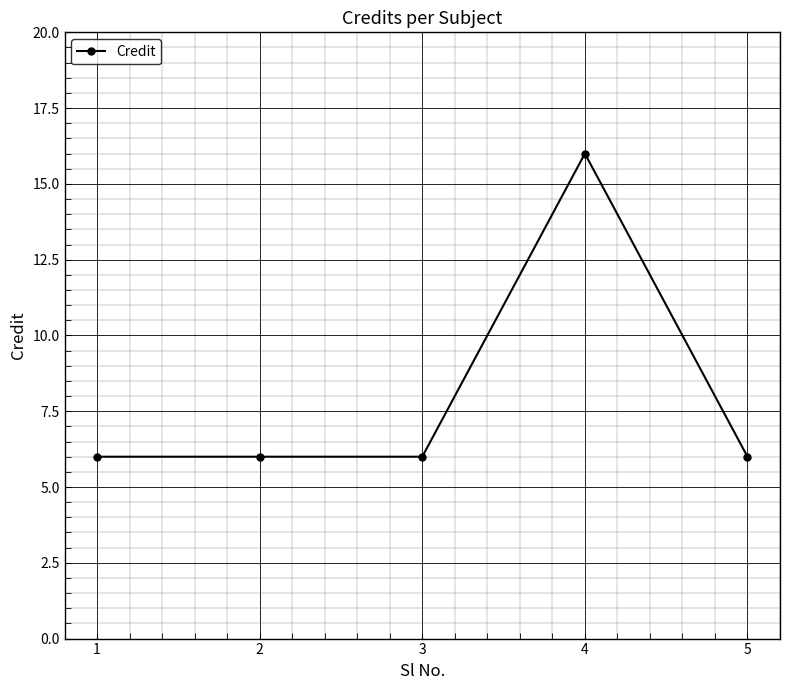

What is the smallest value displayed?

6